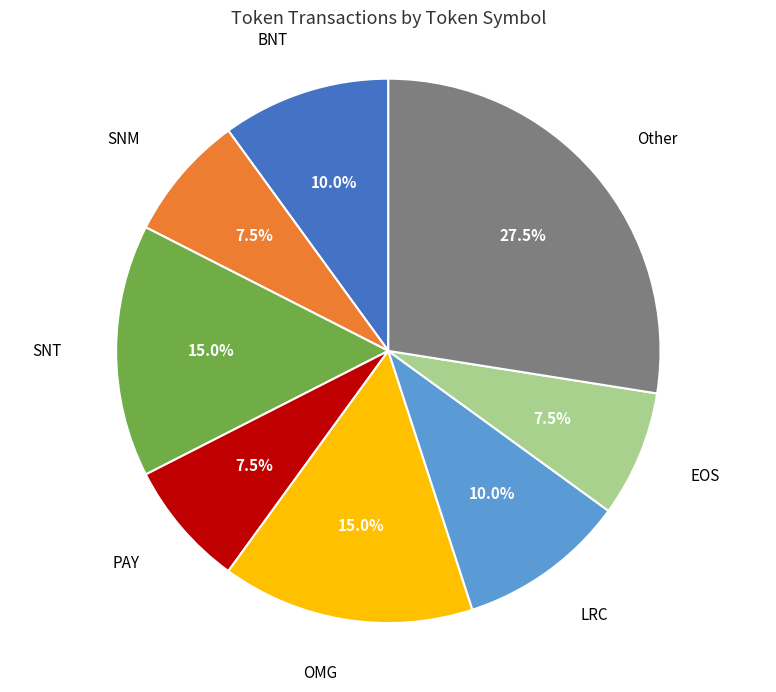

Is there any slice that represents more than half of the pie?

No